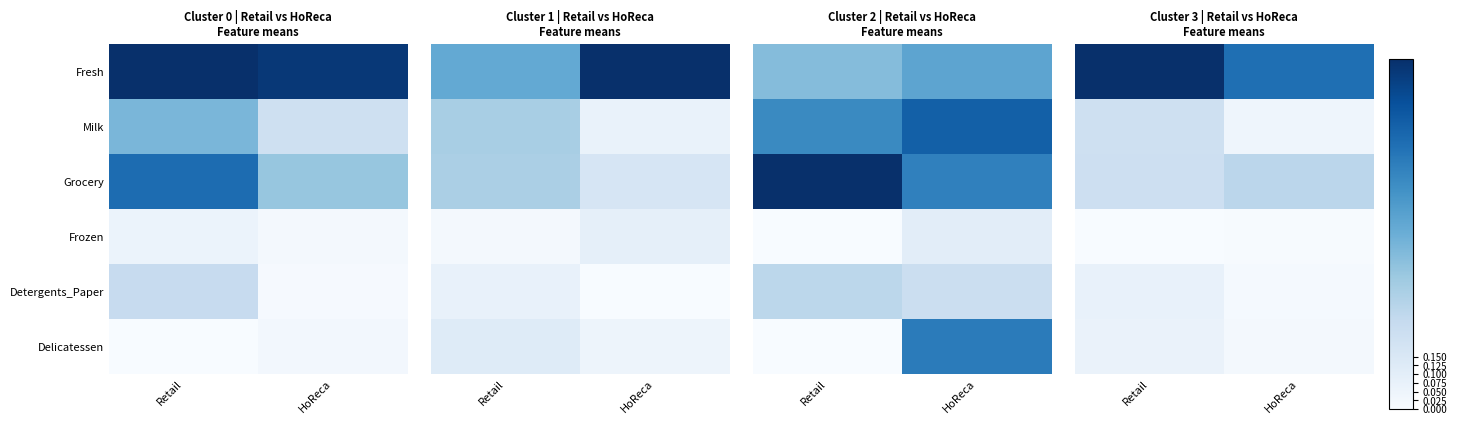

Which series has the largest range (max minus min)?

Fresh